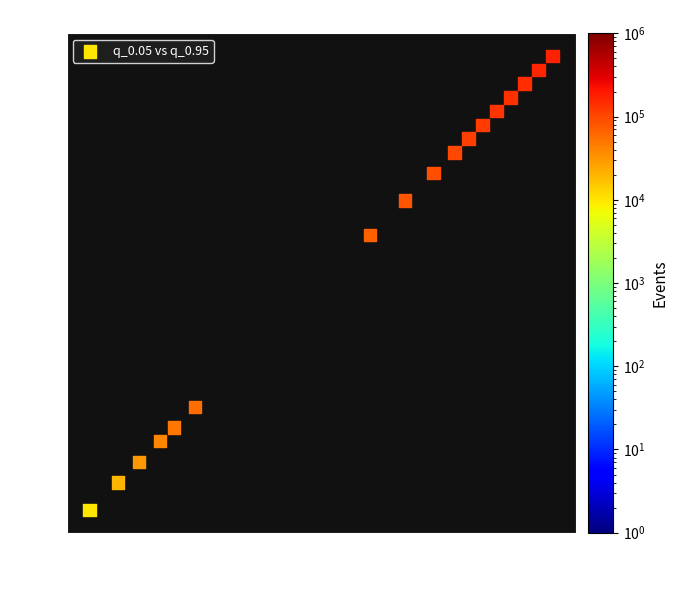

What Y value in the scatter plot is closest to 181?

182.0